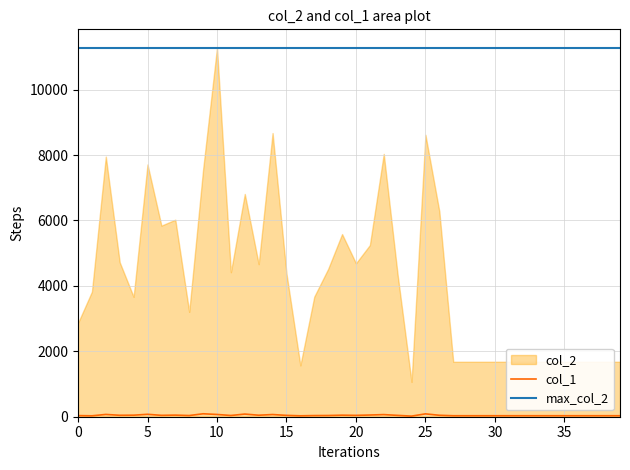

Where is the first local minimum?

1